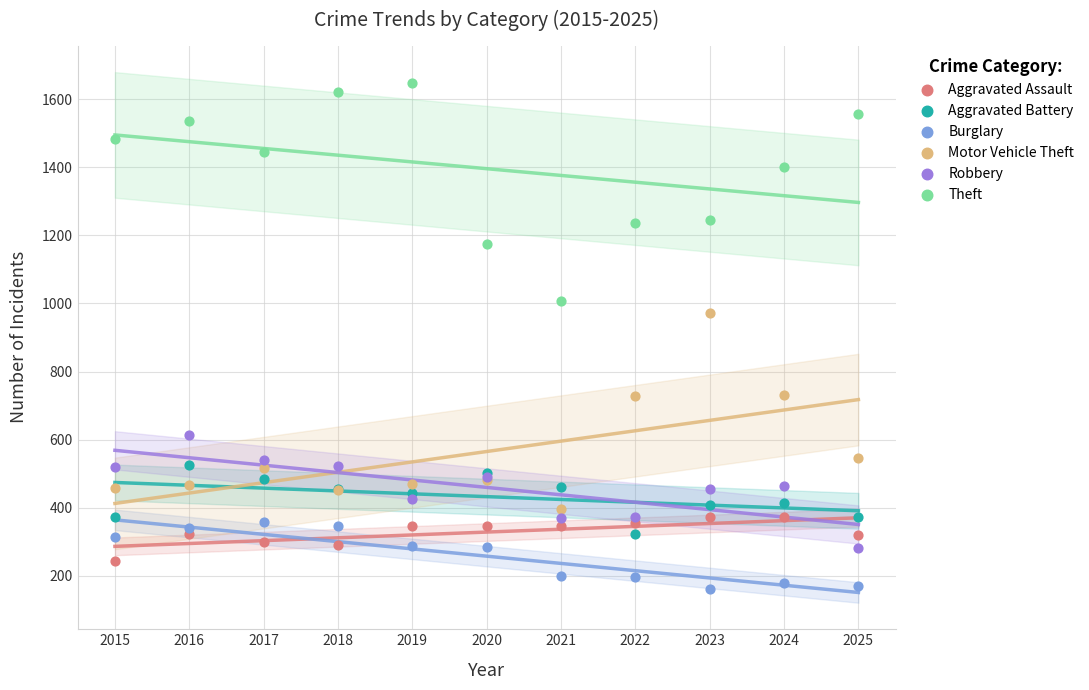

Which series contains the lowest Y value?

Burglary